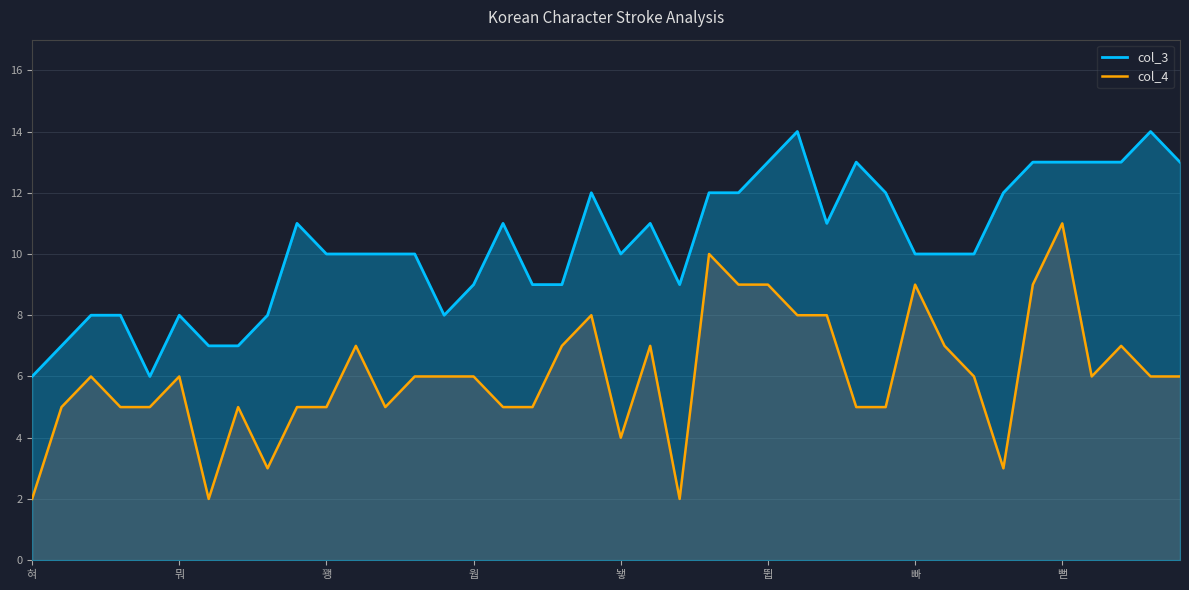

What is the total value across all series at 39?

19